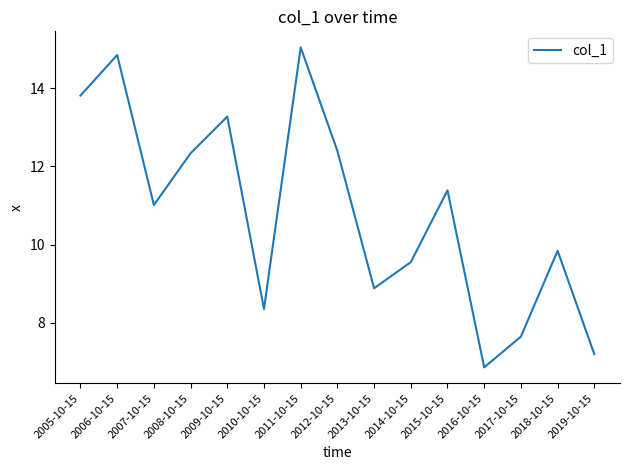

What is the difference between the values at 2011-10-15 and 2009-10-15?

1.8